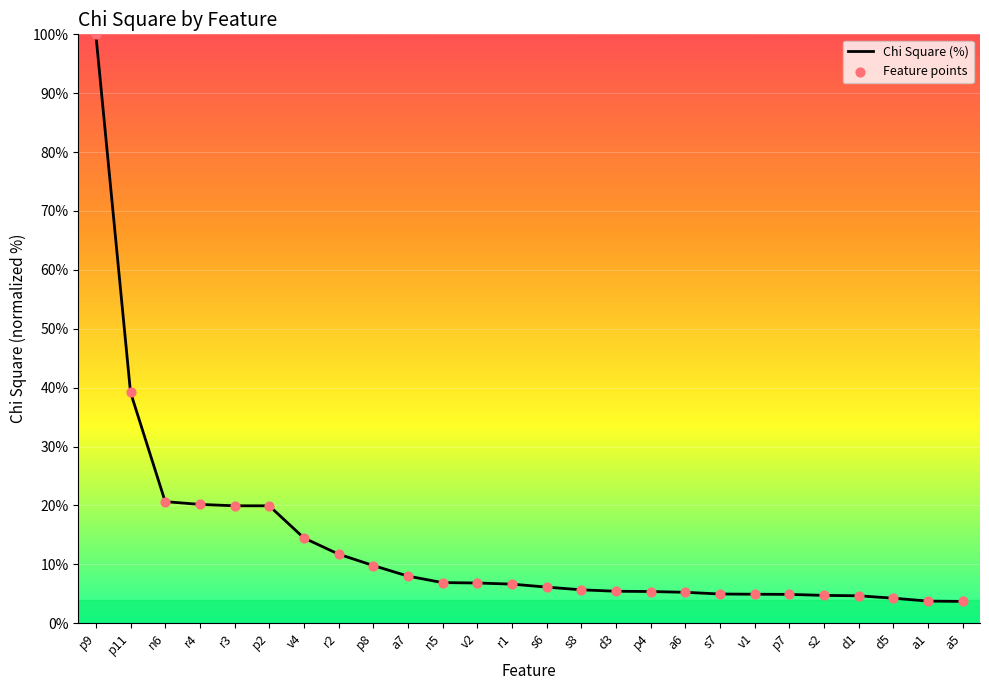

What is the change in value from p2 to s7?

-15.0